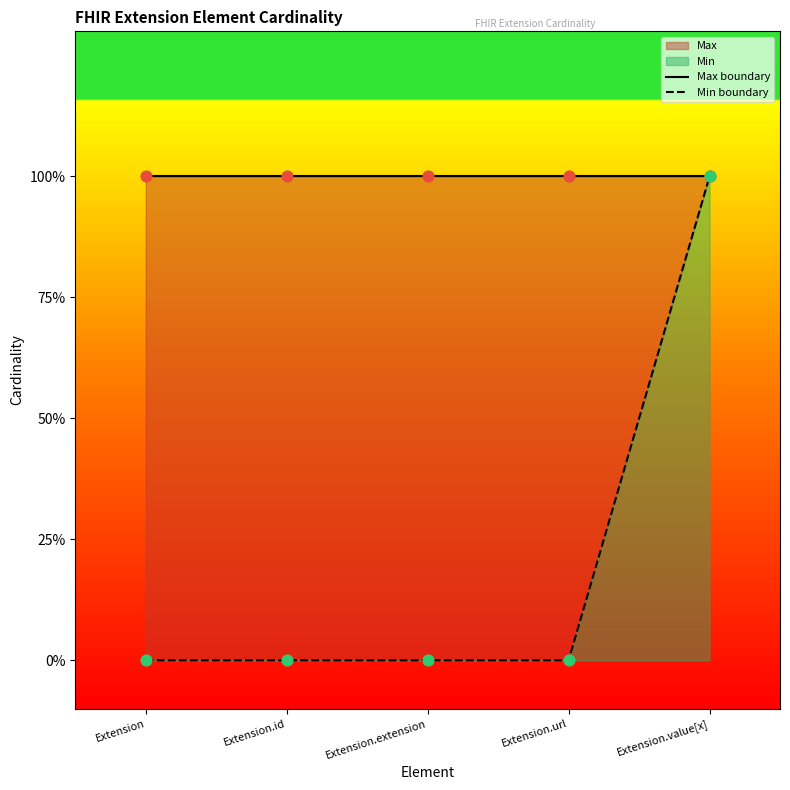

Which series reaches the maximum Y coordinate?

Max boundary